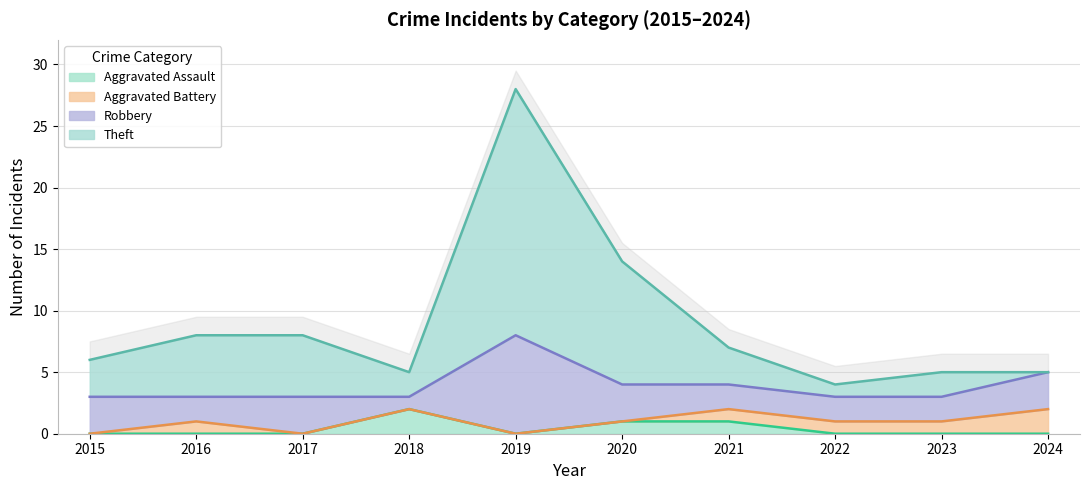

At which category is the sum across all series the highest?

2019